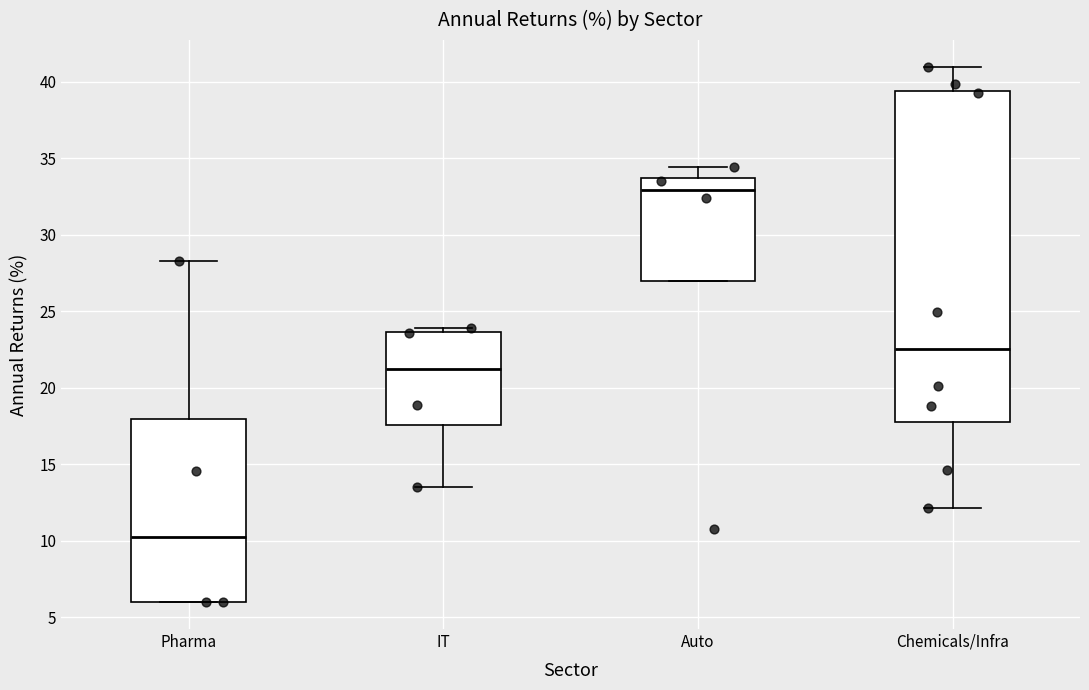

Where is the upper edge of the box for IT on the y-axis? The values are not printed on the chart, so give them approximately, as read against the axis.

23.5